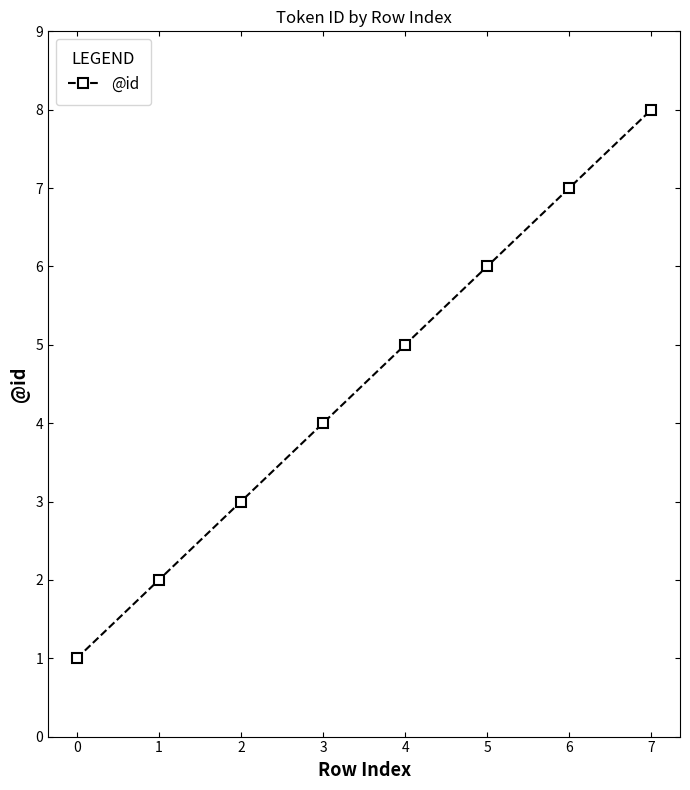

Rank the categories by value from highest to lowest.

7, 6, 5, 4, 3, 2, 1, 0